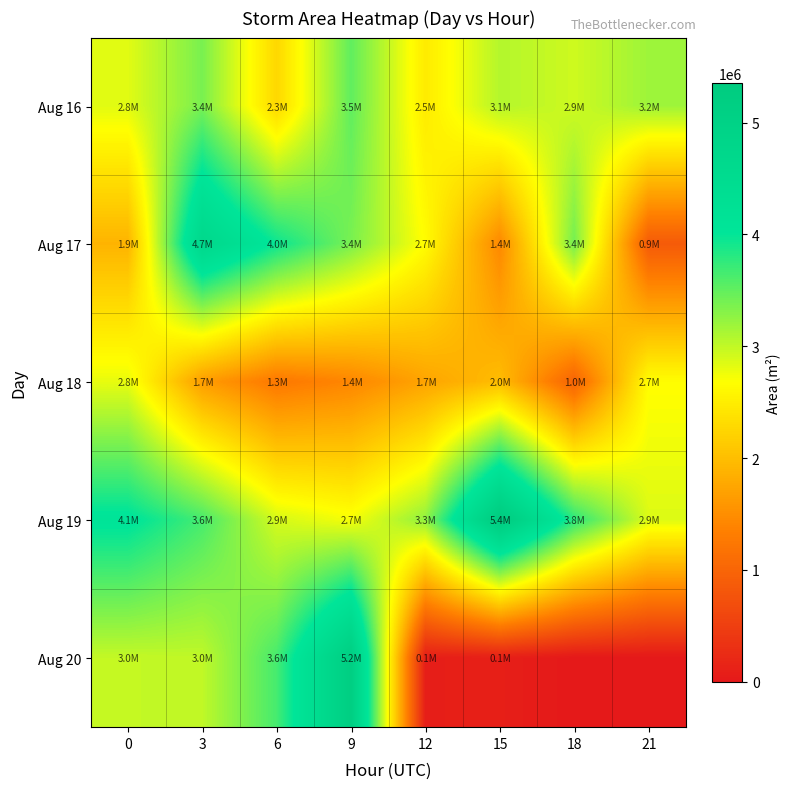

Rank the series by their maximum value, from lowest to highest.

Aug 18, Aug 16, Aug 17, Aug 20, Aug 19